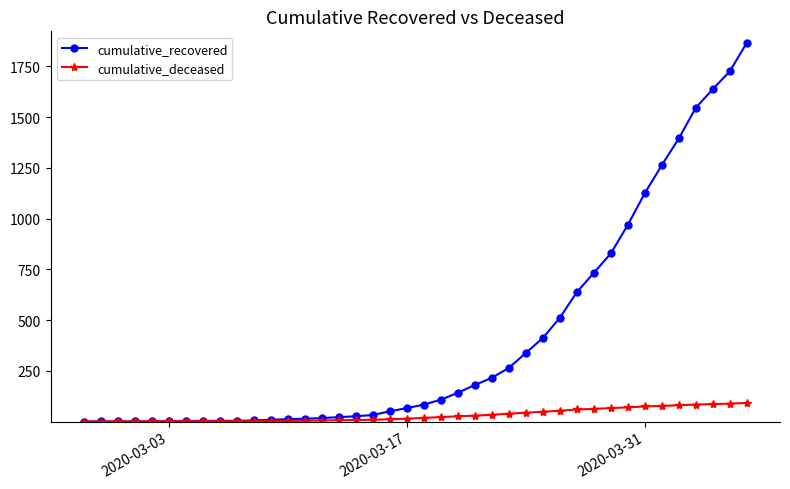

Rank the series by their maximum value, from highest to lowest.

cumulative_recovered, cumulative_deceased